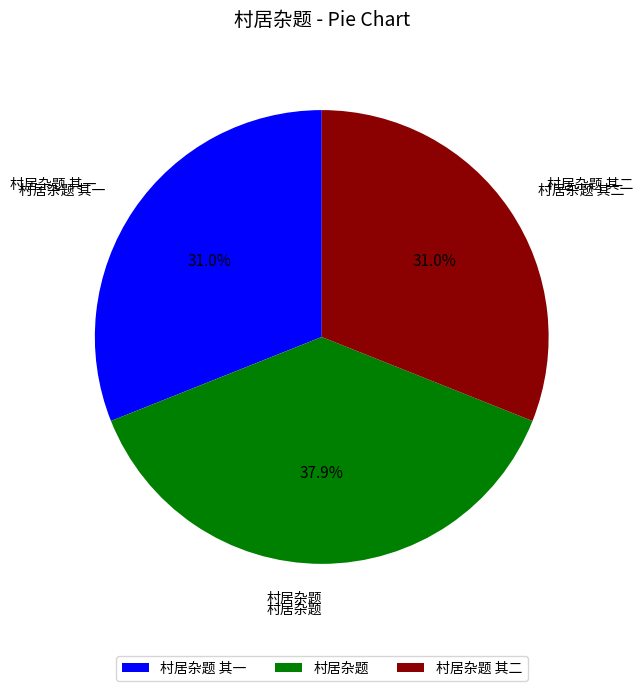

Which slice is the largest?

村居杂题